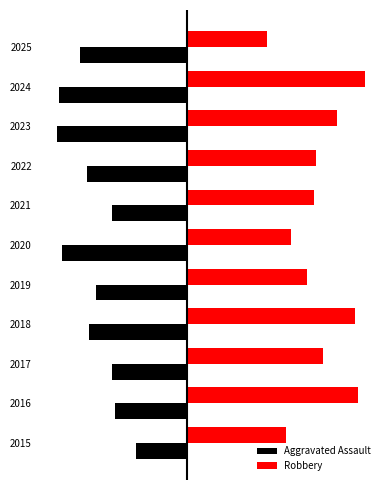

What is the value of the Aggravated Assault bar at the 11th from the left?

-46